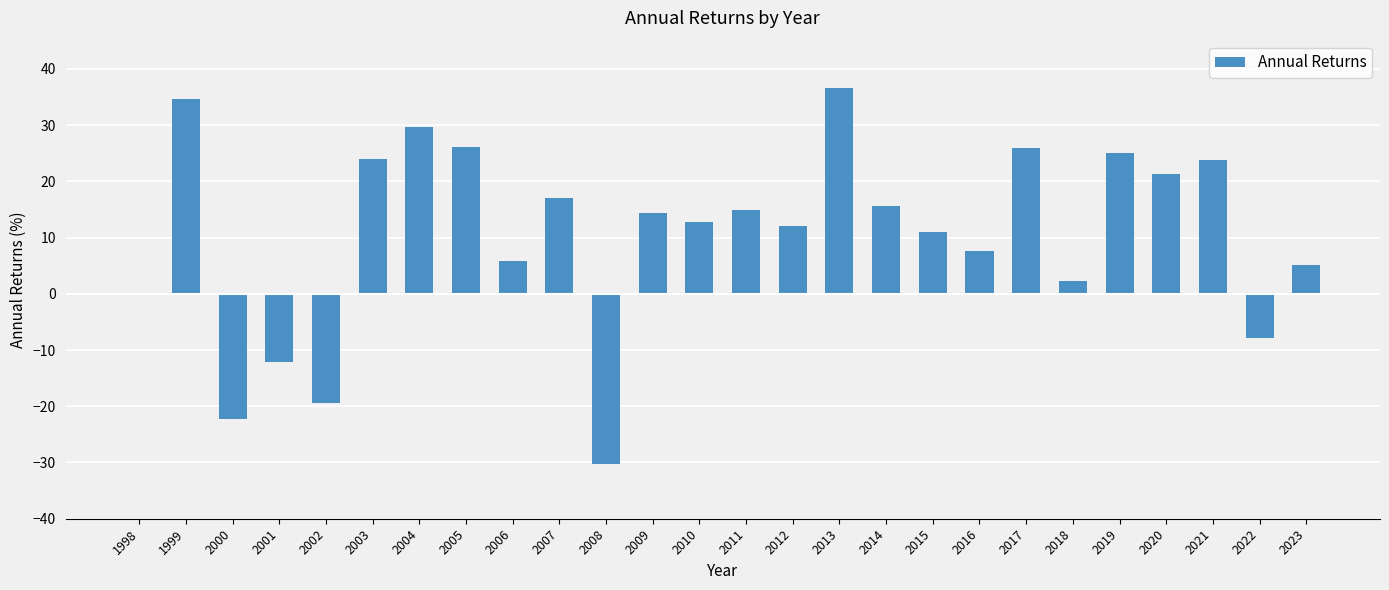

What is the change in value from 2001 to 2010?

+24.9